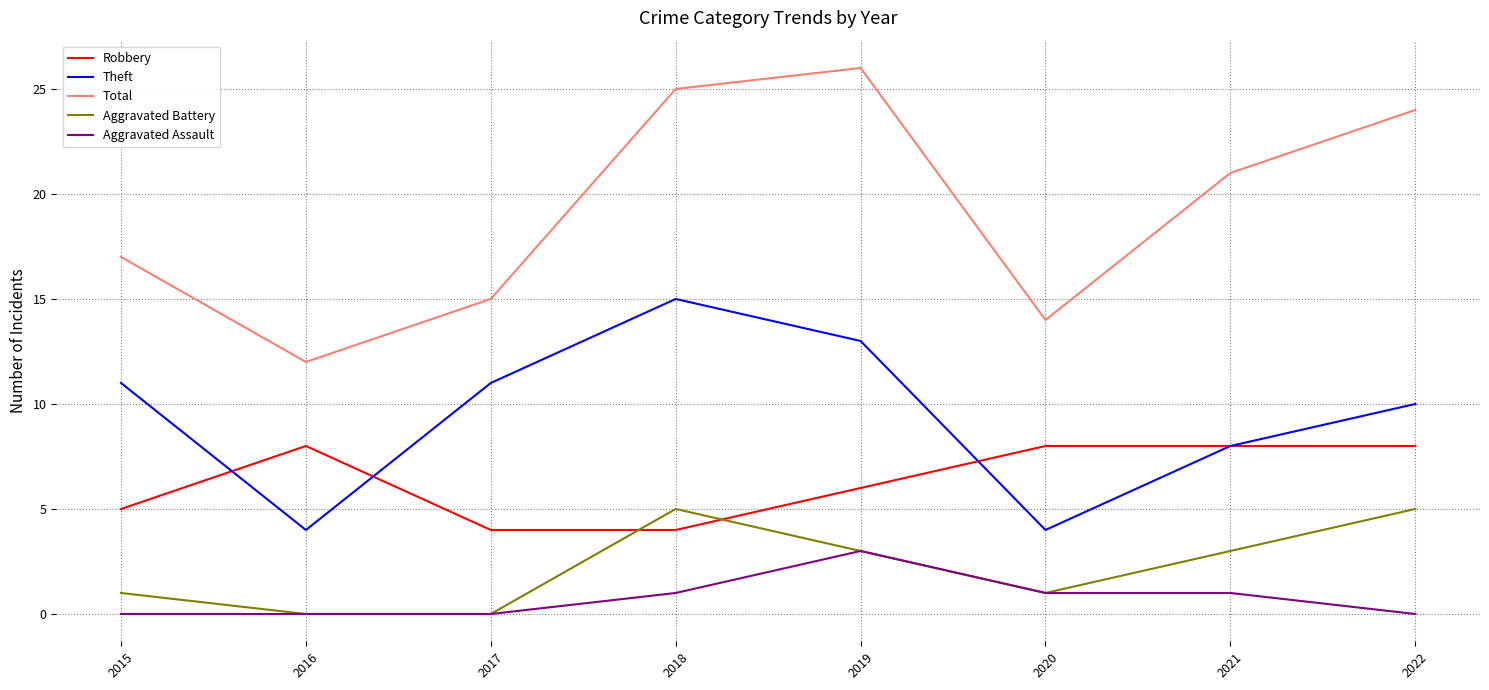

The value of Aggravated Assault at 2022 is 0. True or false?

True